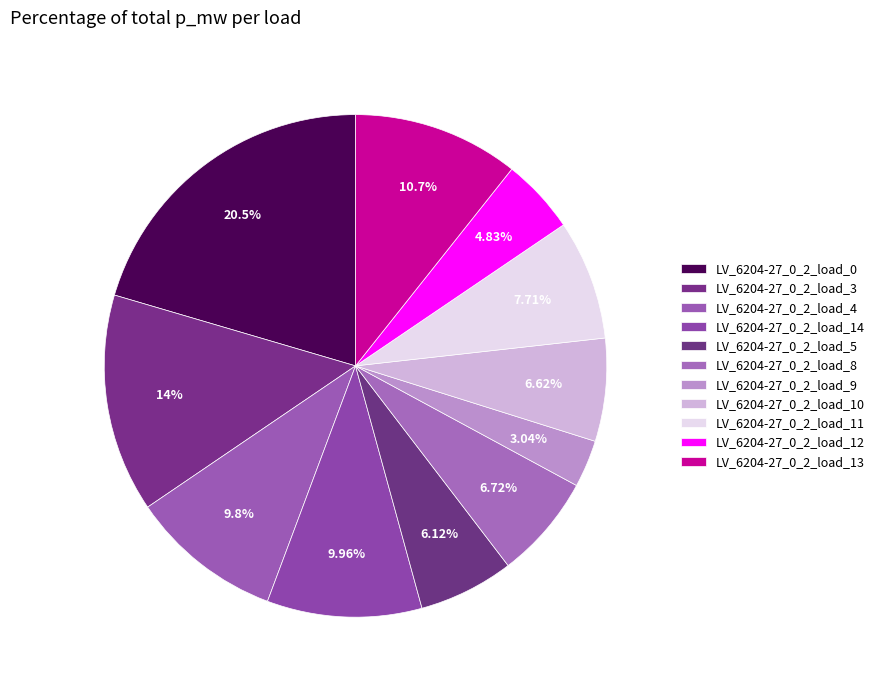

Rank the categories by value from highest to lowest.

LV_6204-27_0_2_load_0, LV_6204-27_0_2_load_3, LV_6204-27_0_2_load_13, LV_6204-27_0_2_load_14, LV_6204-27_0_2_load_4, LV_6204-27_0_2_load_11, LV_6204-27_0_2_load_8, LV_6204-27_0_2_load_10, LV_6204-27_0_2_load_5, LV_6204-27_0_2_load_12, LV_6204-27_0_2_load_9